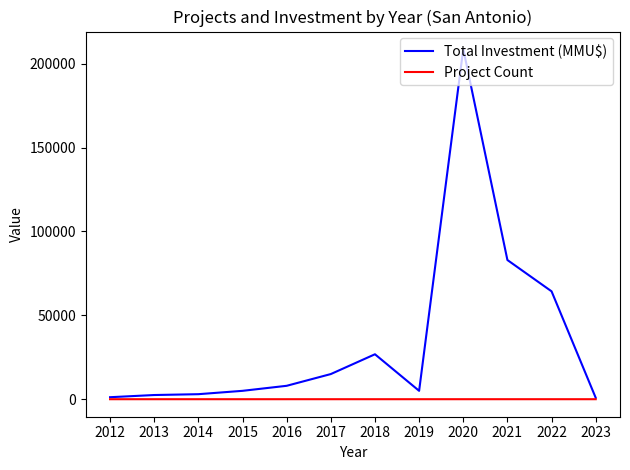

Which series has the largest range (max minus min)?

Total Investment (MMU$)